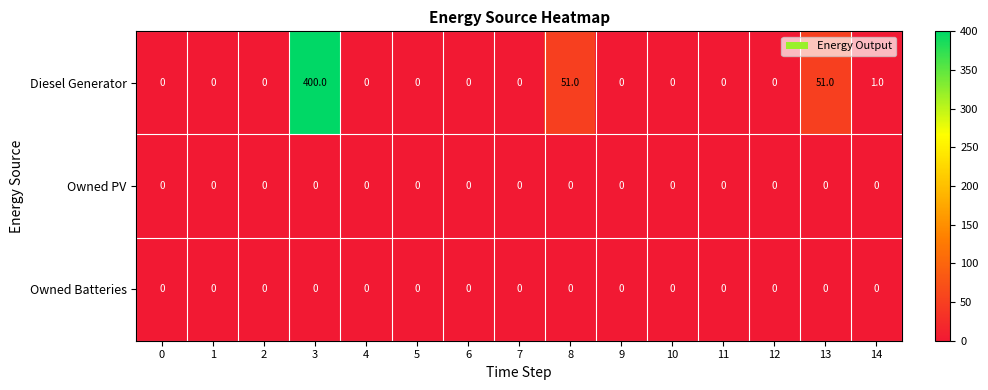

Read the Diesel Generator value at 13, to the nearest 10.

50